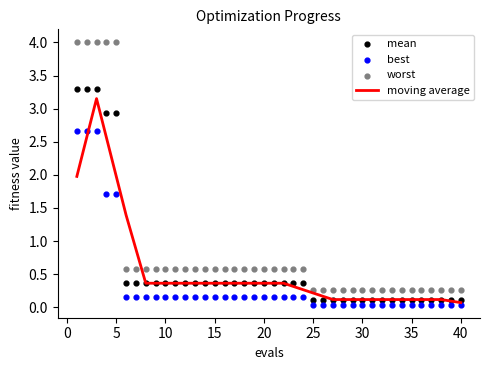

Which series has the largest total across all categories?

worst